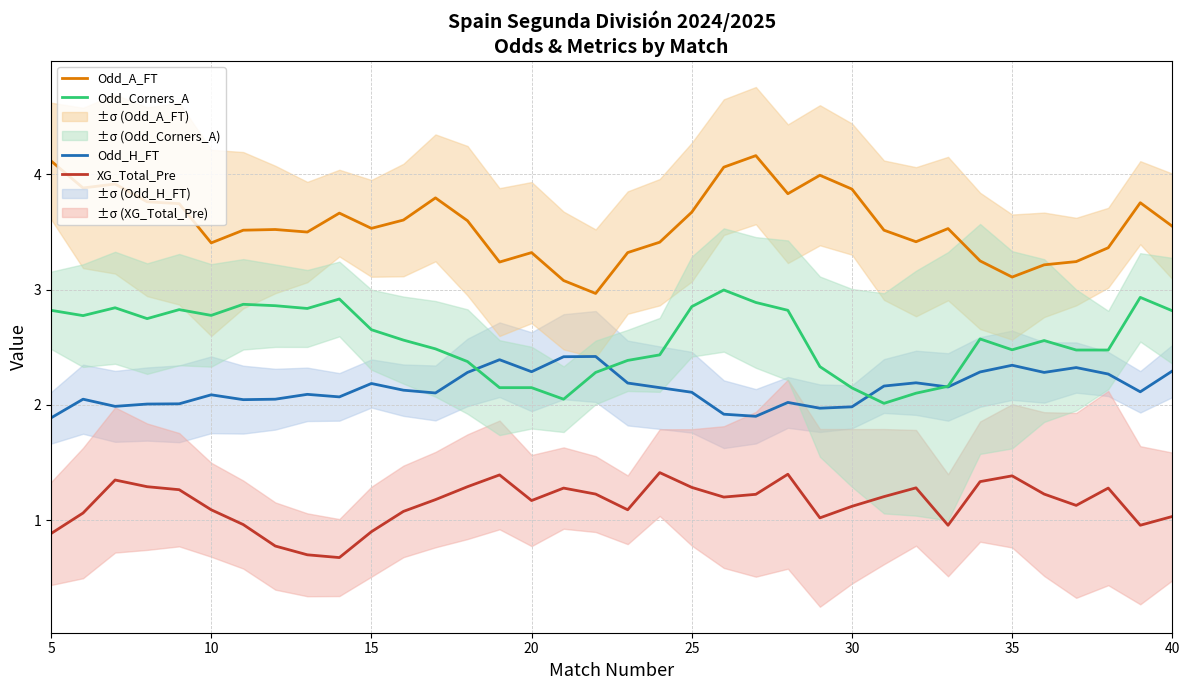

What is the sum of all Odd_Corners_A values?

92.4